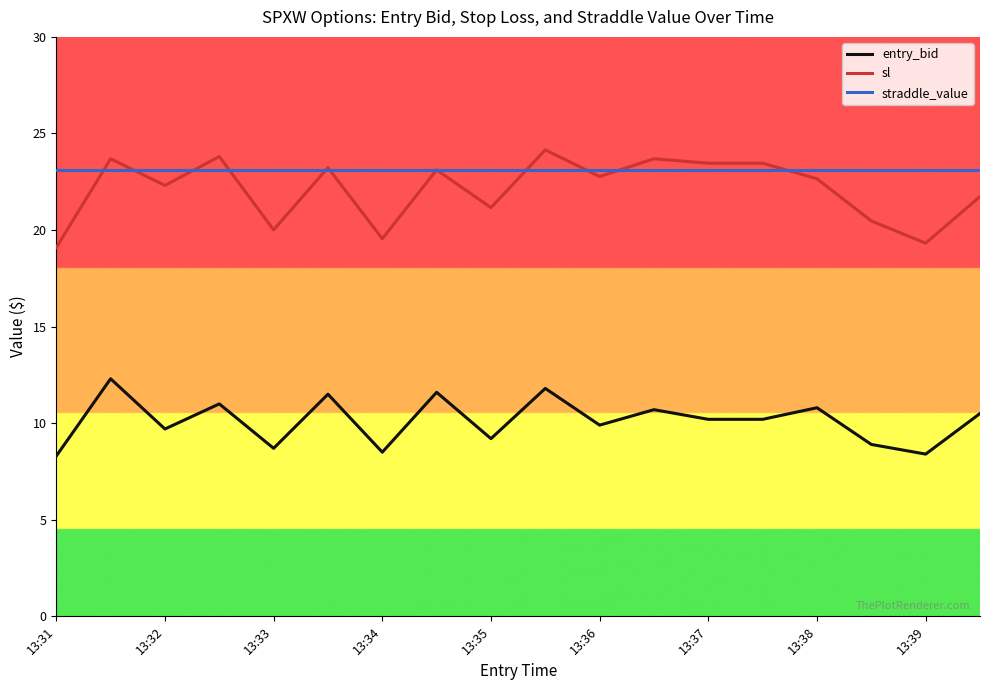

What is the highest value of the entry_bid series?

12.3